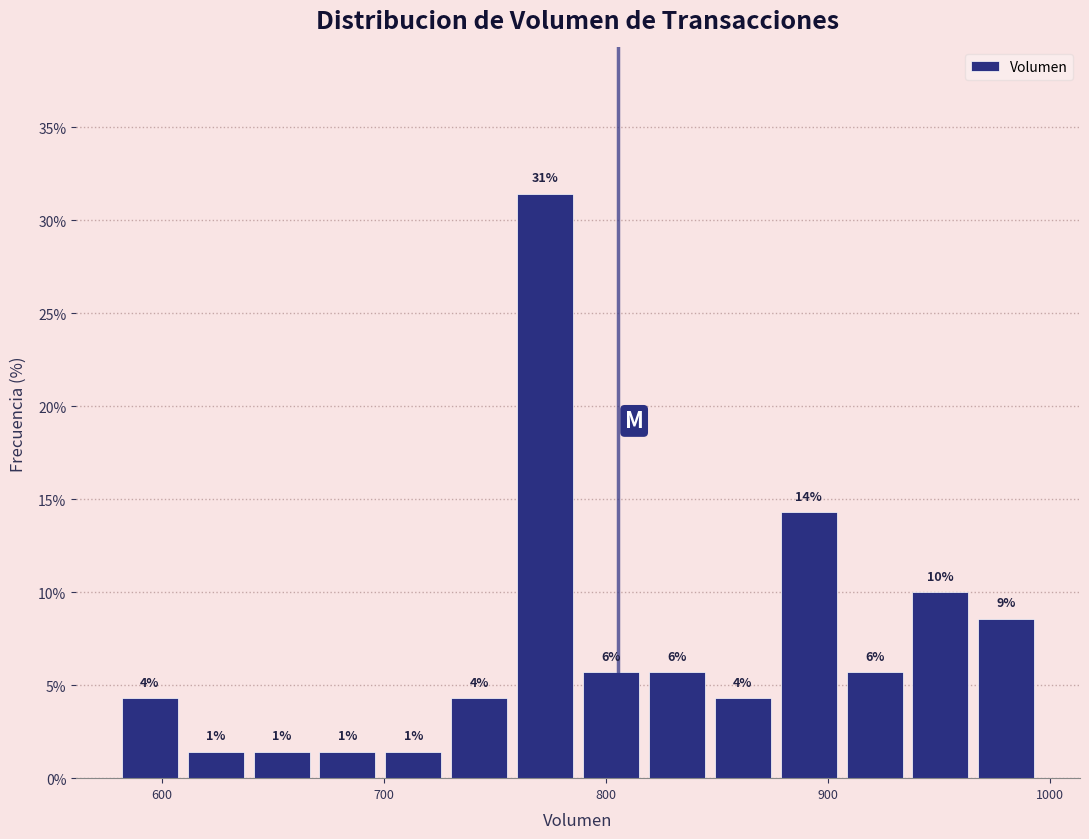

Read against the x-axis, roughly where is the centre of the tallest bar?

770